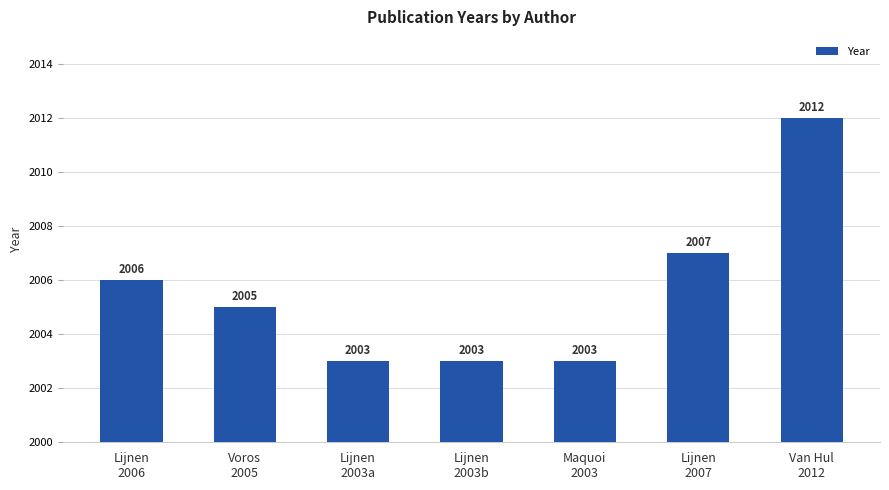

Count the values in the range 2003 to 2007.

6